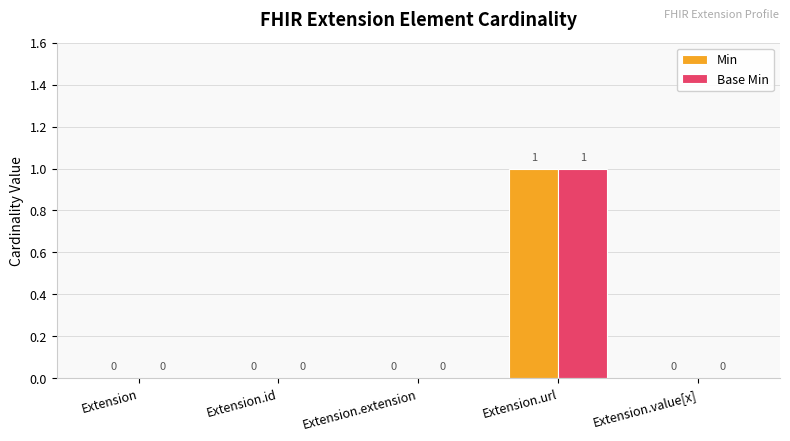

How many data points in Min are above 0?

1